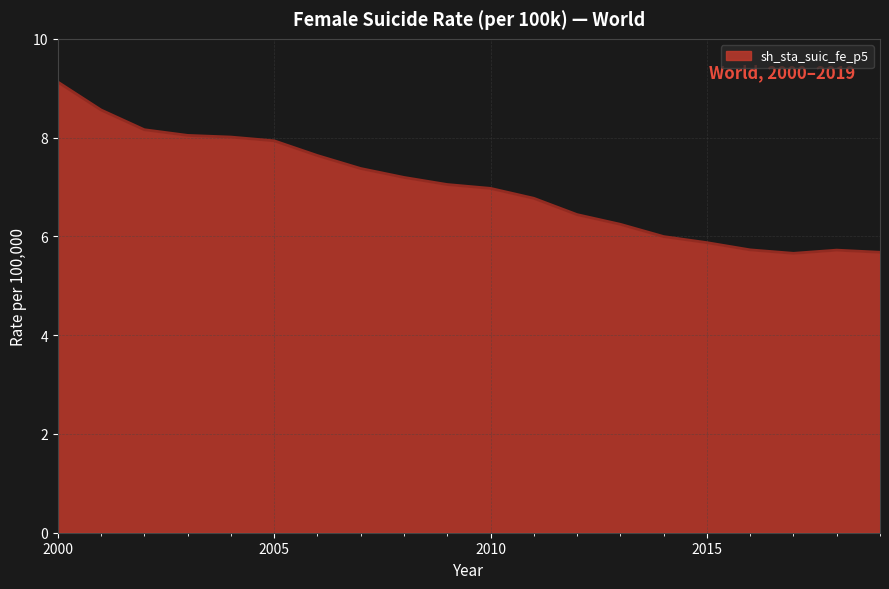

Reading left to right, transcribe all the data shown in this chart.

9.1	8.6	8.2	8.0	8.0	7.9	7.6	7.4	7.2	7.1	7.0	6.8	6.4	6.2	6.0	5.9	5.7	5.7	5.7	5.7